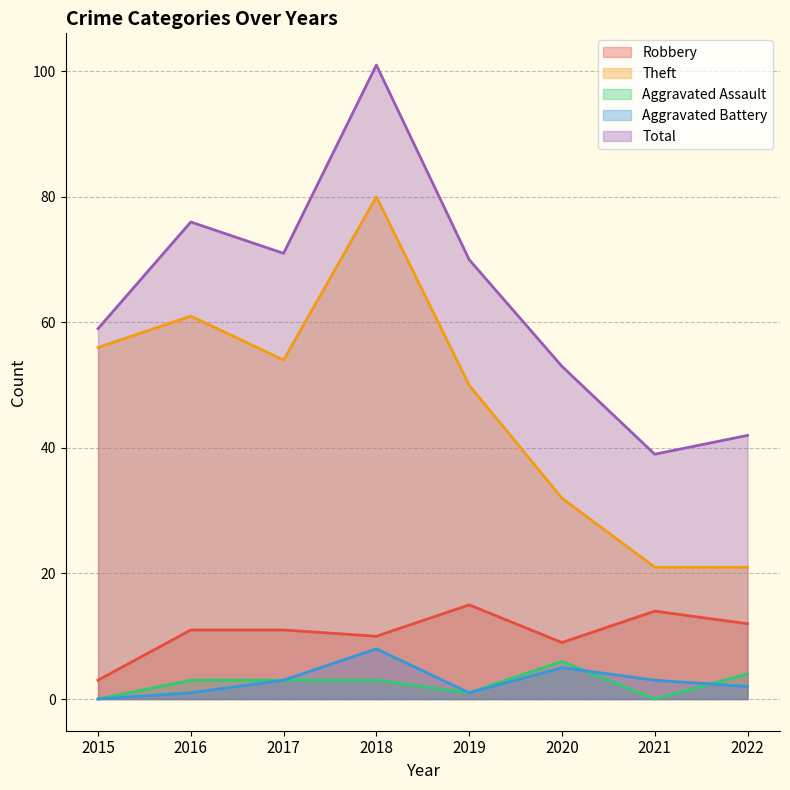

What is the sum of all Aggravated Battery values?

23